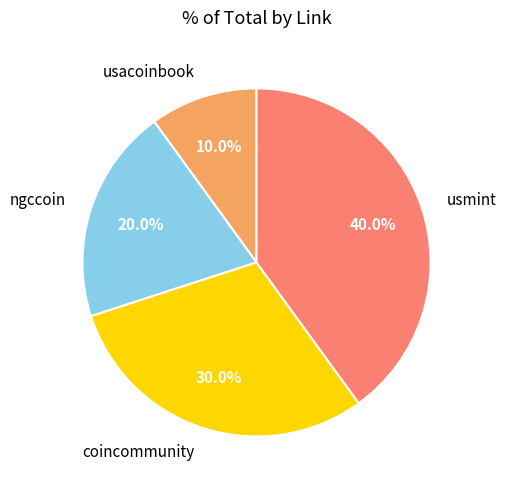

How many segments does this pie chart have?

4